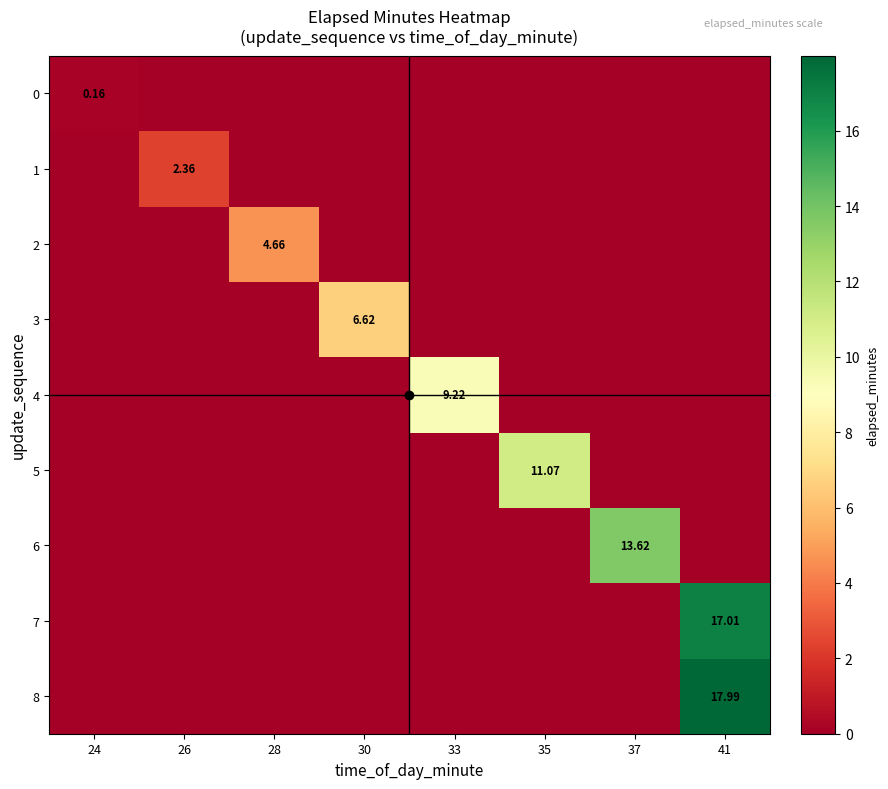

Is the value of 7 at 41 greater than the value of 5 at 28?

Yes